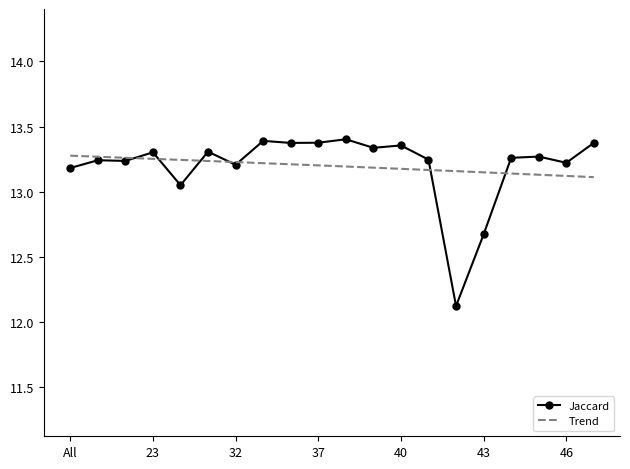

At which label does Jaccard first exceed 13?

All